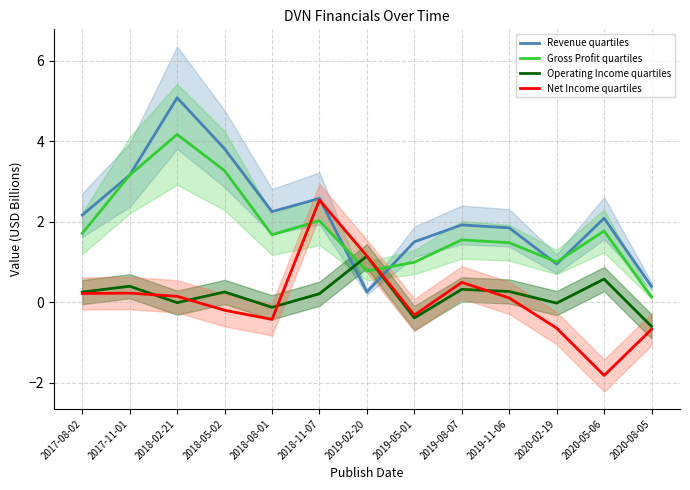

At which category does Gross Profit quartiles reach its first local valley?

2018-08-01